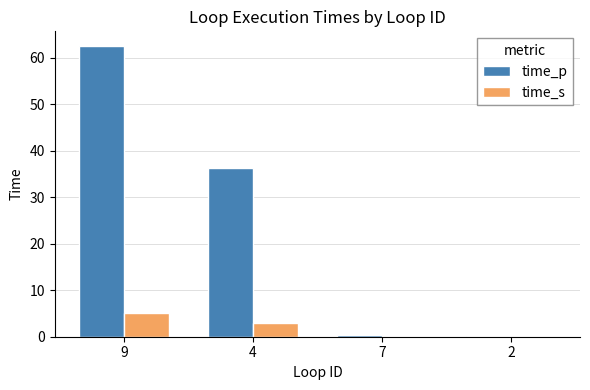

What is the greatest value displayed?

62.5